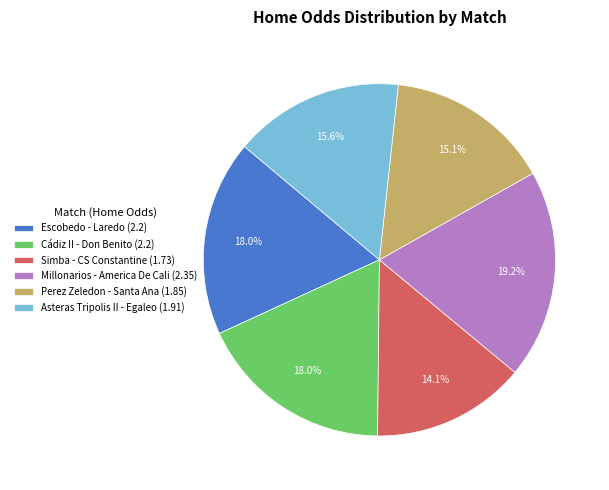

What is the ratio of the value at Simba - CS Constantine to the value at Escobedo - Laredo?

0.8